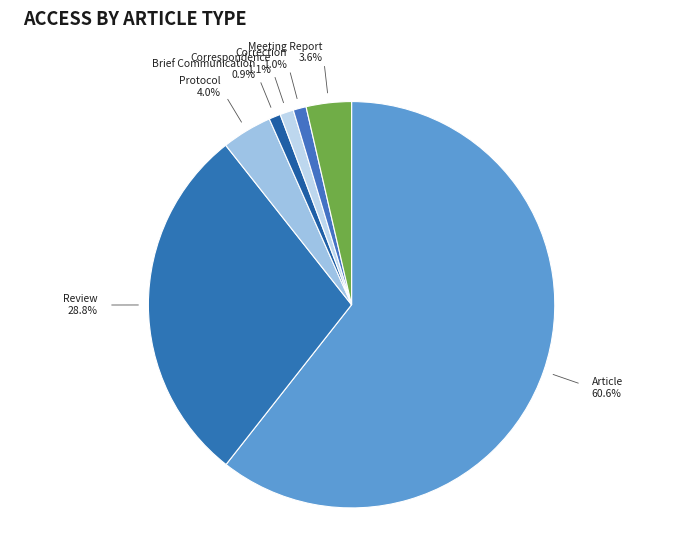

Count the number of slices in the pie.

7